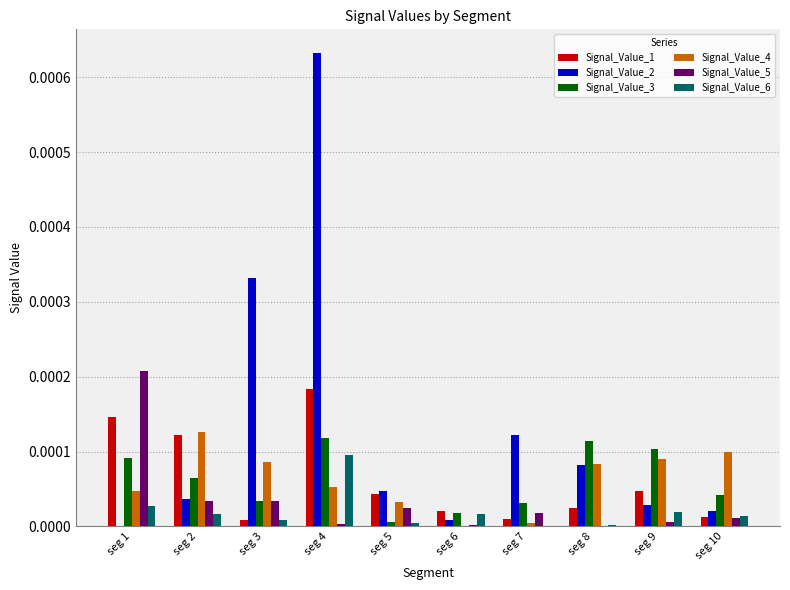

Which category has the highest value in the Signal_Value_4 series?

seg 2